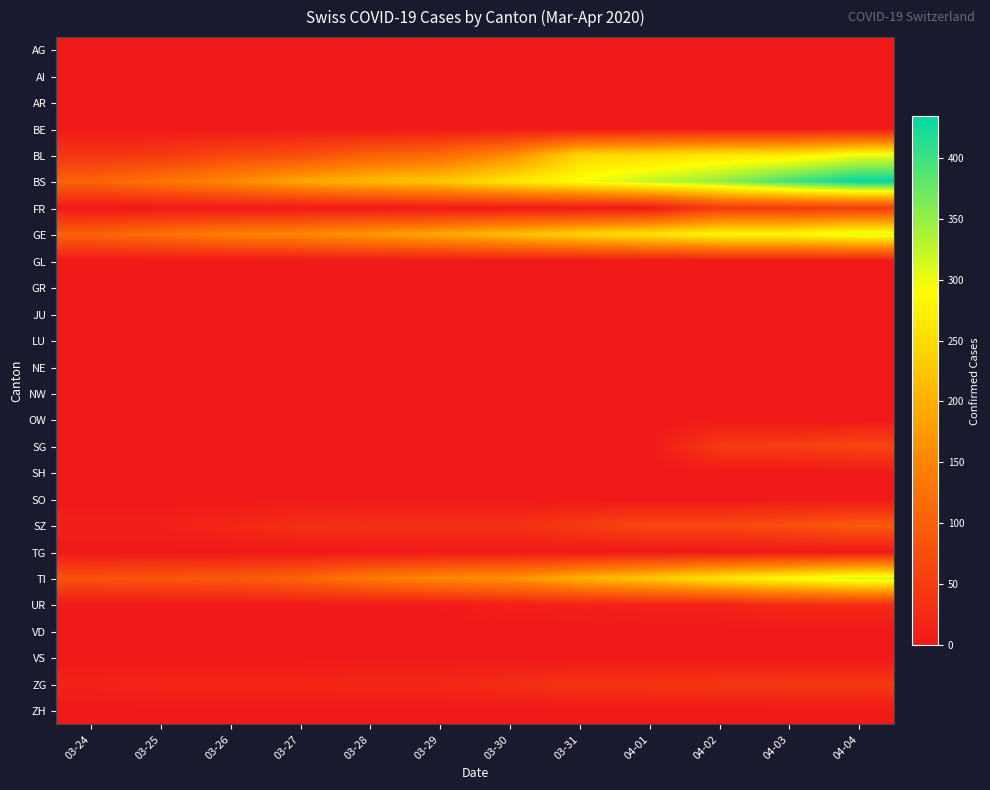

Reading left to right, list all the values displayed in this chart.

AG: 03-24=0	03-25=0	03-26=0	03-27=0	03-28=0	03-29=0	03-30=0	03-31=0	04-01=0	04-02=0	04-03=0	04-04=0
AI: 03-24=0	03-25=0	03-26=0	03-27=0	03-28=0	03-29=0	03-30=0	03-31=0	04-01=0	04-02=0	04-03=0	04-04=0
AR: 03-24=0	03-25=0	03-26=0	03-27=0	03-28=0	03-29=0	03-30=0	03-31=0	04-01=0	04-02=0	04-03=0	04-04=0
BE: 03-24=0	03-25=0	03-26=0	03-27=0	03-28=0	03-29=0	03-30=0	03-31=0	04-01=0	04-02=0	04-03=0	04-04=0
BL: 03-24=40	03-25=46	03-26=65	03-27=76	03-28=100	03-29=115	03-30=158	03-31=242	04-01=249	04-02=262	04-03=266	04-04=298
BS: 03-24=105	03-25=128	03-26=155	03-27=191	03-28=211	03-29=228	03-30=263	03-31=292	04-01=323	04-02=350	04-03=397	04-04=434
FR: 03-24=0	03-25=0	03-26=0	03-27=0	03-28=0	03-29=0	03-30=0	03-31=0	04-01=0	04-02=46	04-03=46	04-04=49
GE: 03-24=103	03-25=122	03-26=144	03-27=153	03-28=175	03-29=193	03-30=216	03-31=241	04-01=260	04-02=283	04-03=284	04-04=305
GL: 03-24=0	03-25=0	03-26=0	03-27=0	03-28=0	03-29=0	03-30=0	03-31=0	04-01=0	04-02=0	04-03=0	04-04=0
GR: 03-24=0	03-25=0	03-26=0	03-27=0	03-28=0	03-29=0	03-30=0	03-31=0	04-01=0	04-02=0	04-03=0	04-04=0
JU: 03-24=0	03-25=0	03-26=0	03-27=0	03-28=0	03-29=0	03-30=0	03-31=0	04-01=0	04-02=0	04-03=0	04-04=0
LU: 03-24=0	03-25=0	03-26=0	03-27=0	03-28=0	03-29=0	03-30=0	03-31=0	04-01=0	04-02=0	04-03=0	04-04=0
NE: 03-24=0	03-25=0	03-26=0	03-27=0	03-28=0	03-29=0	03-30=0	03-31=0	04-01=0	04-02=0	04-03=0	04-04=0
NW: 03-24=0	03-25=0	03-26=0	03-27=0	03-28=0	03-29=0	03-30=0	03-31=0	04-01=0	04-02=0	04-03=0	04-04=0
OW: 03-24=0	03-25=0	03-26=0	03-27=0	03-28=0	03-29=0	03-30=0	03-31=0	04-01=0	04-02=0	04-03=0	04-04=0
SG: 03-24=0	03-25=0	03-26=0	03-27=0	03-28=0	03-29=0	03-30=0	03-31=0	04-01=0	04-02=49	04-03=50	04-04=62
SH: 03-24=0	03-25=0	03-26=0	03-27=0	03-28=0	03-29=0	03-30=0	03-31=0	04-01=0	04-02=0	04-03=0	04-04=0
SO: 03-24=0	03-25=0	03-26=0	03-27=0	03-28=0	03-29=0	03-30=0	03-31=0	04-01=0	04-02=0	04-03=0	04-04=0
SZ: 03-24=10	03-25=10	03-26=20	03-27=32	03-28=33	03-29=33	03-30=33	03-31=48	04-01=65	04-02=65	04-03=75	04-04=92
TG: 03-24=0	03-25=0	03-26=0	03-27=0	03-28=0	03-29=0	03-30=0	03-31=0	04-01=0	04-02=0	04-03=0	04-04=0
TI: 03-24=80	03-25=85	03-26=91	03-27=107	03-28=136	03-29=155	03-30=165	03-31=202	04-01=229	04-02=263	04-03=287	04-04=314
UR: 03-24=1	03-25=0	03-26=2	03-27=3	03-28=3	03-29=3	03-30=9	03-31=11	04-01=13	04-02=13	04-03=26	04-04=26
VD: 03-24=0	03-25=0	03-26=0	03-27=0	03-28=0	03-29=0	03-30=0	03-31=0	04-01=0	04-02=0	04-03=0	04-04=0
VS: 03-24=0	03-25=0	03-26=0	03-27=0	03-28=0	03-29=0	03-30=0	03-31=0	04-01=0	04-02=0	04-03=0	04-04=0
ZG: 03-24=12	03-25=18	03-26=18	03-27=18	03-28=21	03-29=21	03-30=29	03-31=39	04-01=40	04-02=41	04-03=44	04-04=46
ZH: 03-24=0	03-25=0	03-26=0	03-27=0	03-28=0	03-29=0	03-30=0	03-31=0	04-01=0	04-02=0	04-03=0	04-04=0